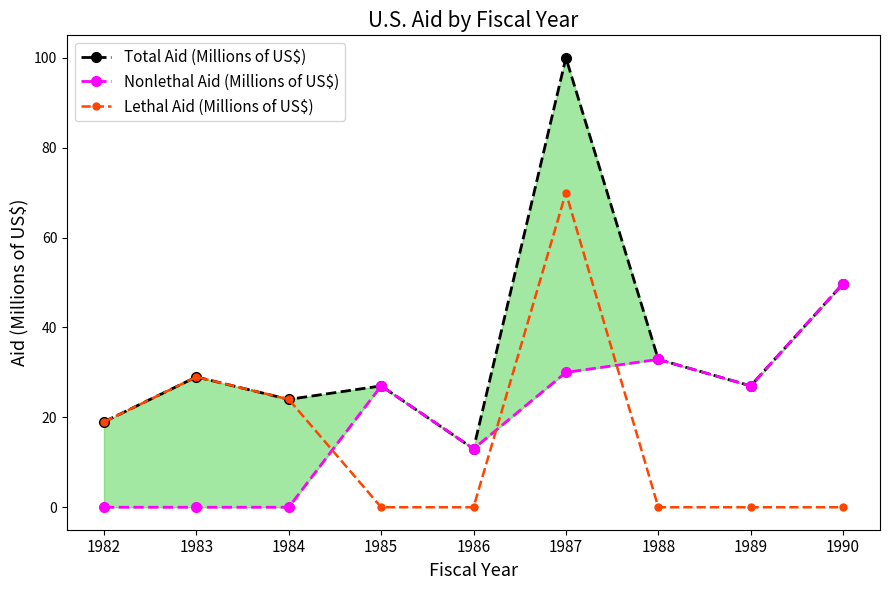

Reading right to left, extract all data points from this chart.

Total Aid (Millions of US$): 49.8	27.0	32.9	100.0	13.0	27.0	24.0	29.0	19.0
Nonlethal Aid (Millions of US$): 49.8	27.0	32.9	30.0	13.0	27.0	0.0	0.0	0.0
Lethal Aid (Millions of US$): 0.0	0.0	0.0	70.0	0.0	0.0	24.0	29.0	19.0